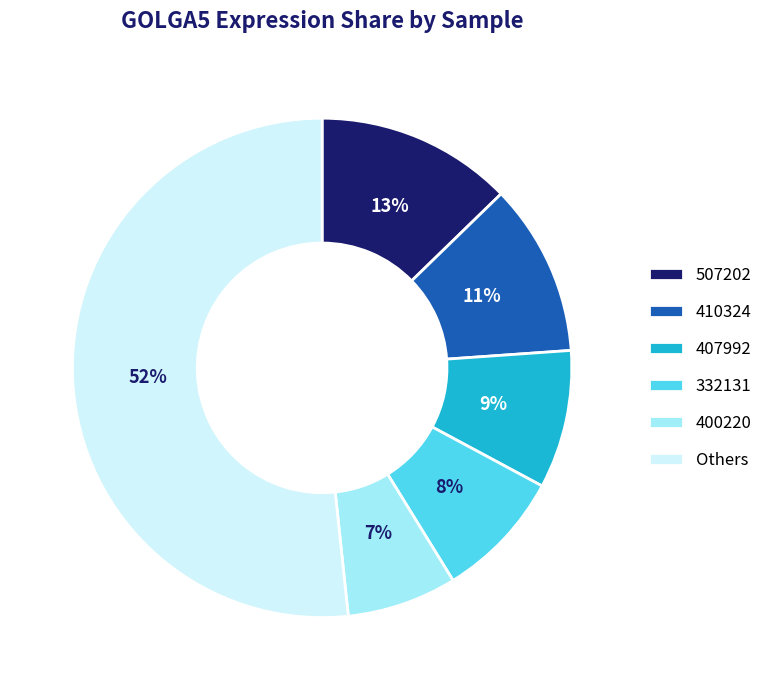

How many segments does this pie chart have?

6